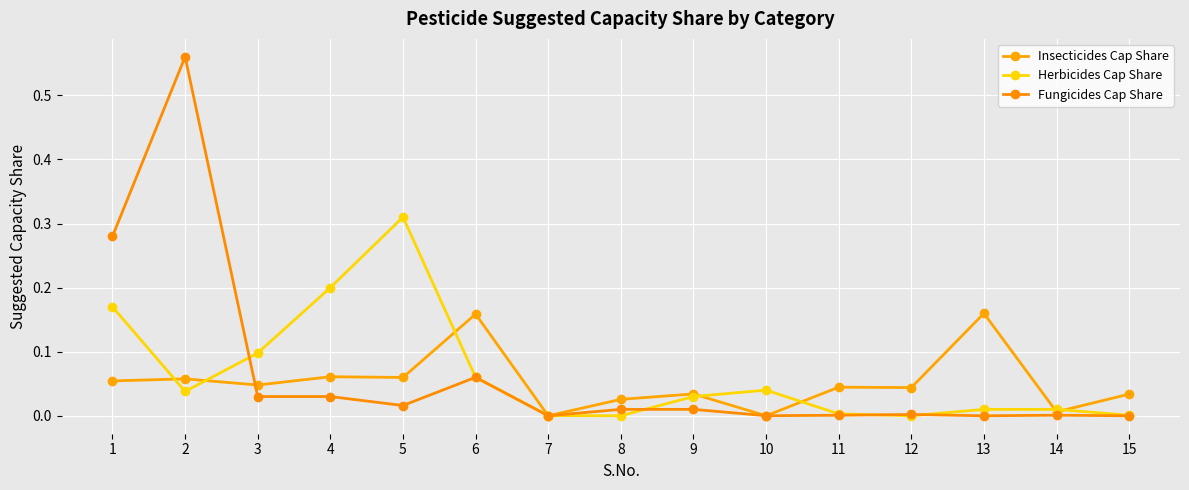

Reading left to right, extract all data points from this chart.

Insecticides Cap Share: 0.1	0.1	0.0	0.1	0.1	0.2	0.0	0.0	0.0	0.0	0.0	0.0	0.2	0.0	0.0
Herbicides Cap Share: 0.2	0.0	0.1	0.2	0.3	0.1	0.0	0.0	0.0	0.0	0.0	0.0	0.0	0.0	0.0
Fungicides Cap Share: 0.3	0.6	0.0	0.0	0.0	0.1	0.0	0.0	0.0	0.0	0.0	0.0	0.0	0.0	0.0